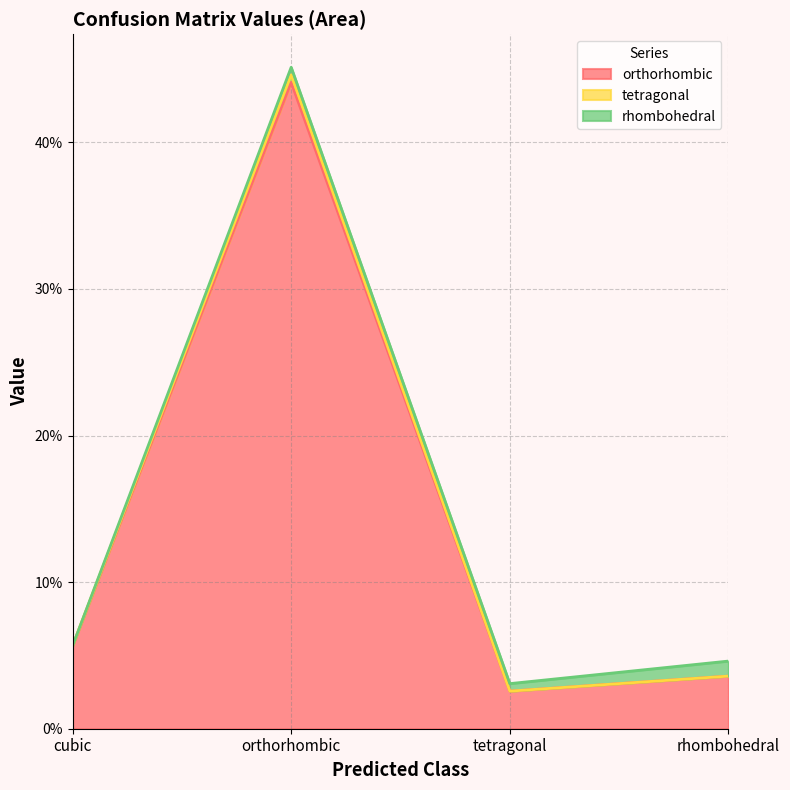

Does the chart display data point markers on the line(s)?

No